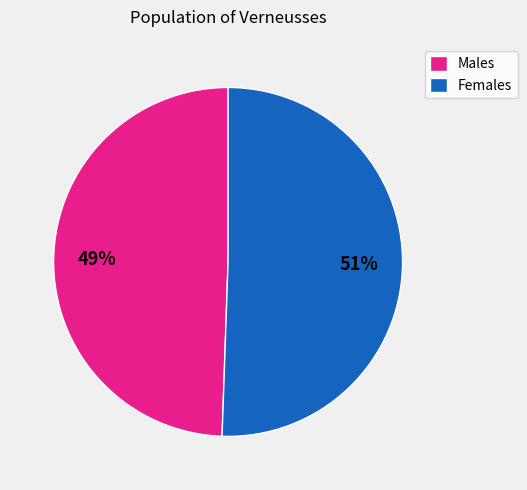

Rank the categories by value from lowest to highest.

Males, Females